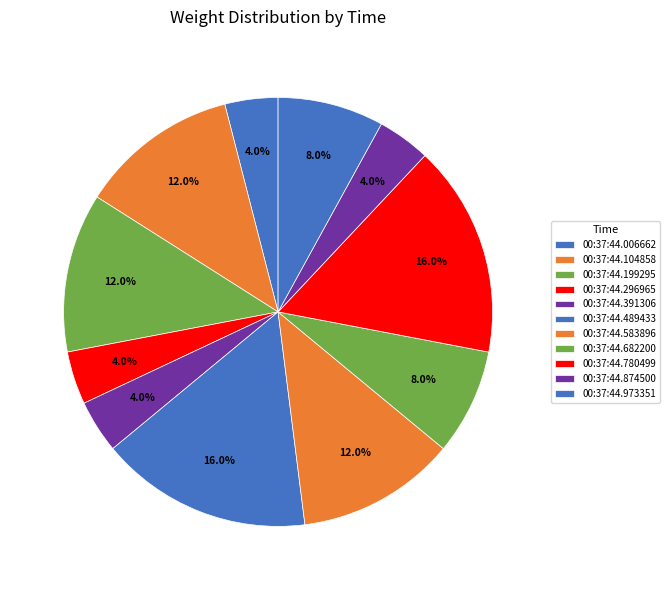

To the nearest percent, what portion does 00:37:44.973351 represent?

8%